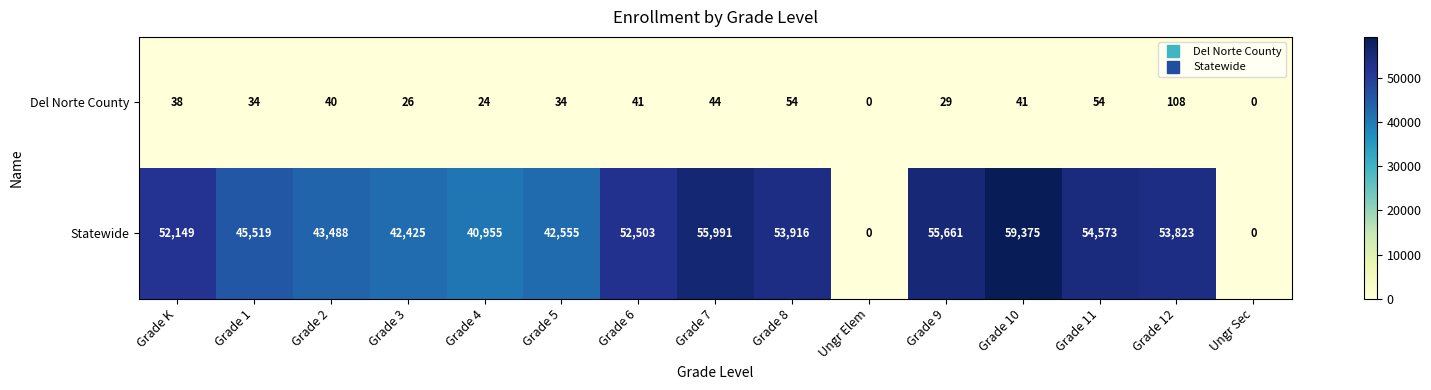

What is the maximum value shown in the chart?

59375